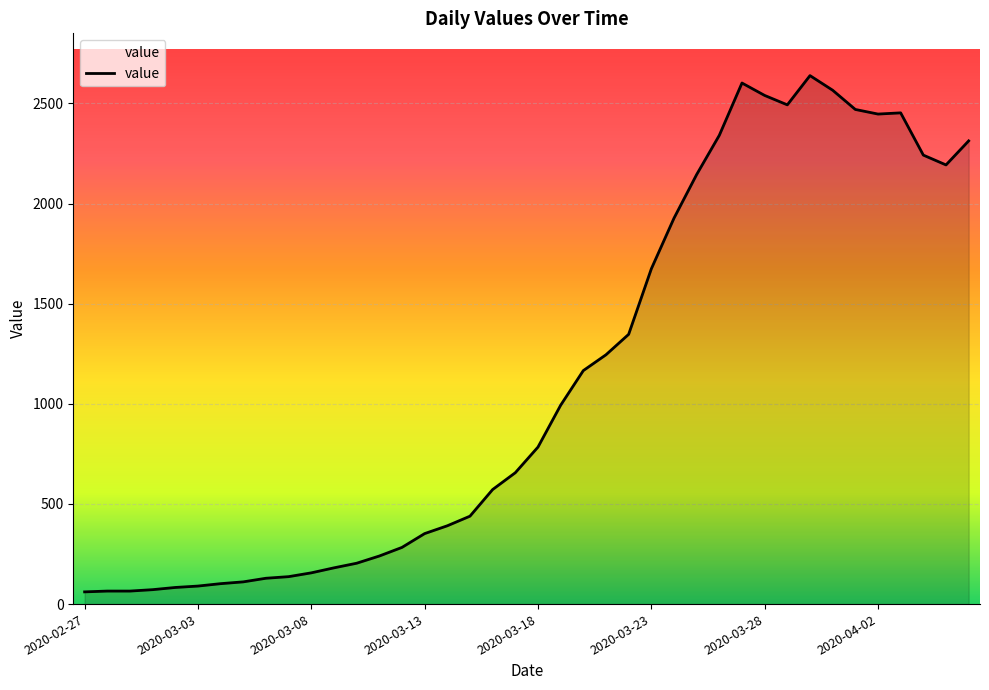

What is the minimum value shown in the chart?

61